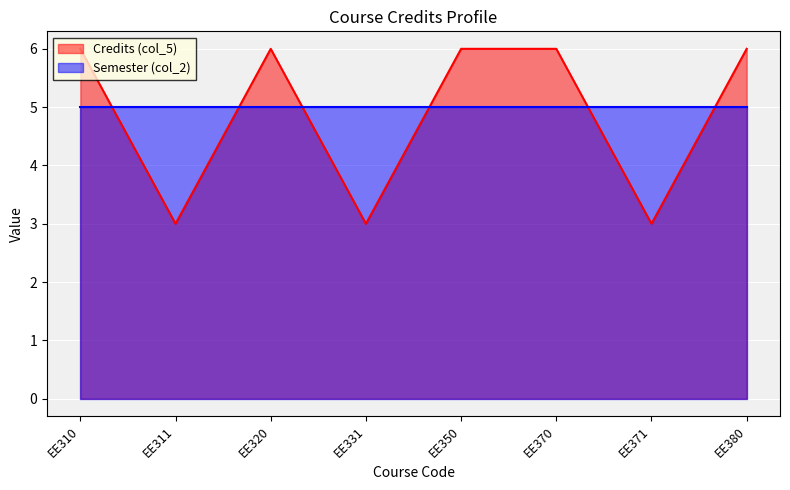

What is the difference between the second highest and minimum values?

3